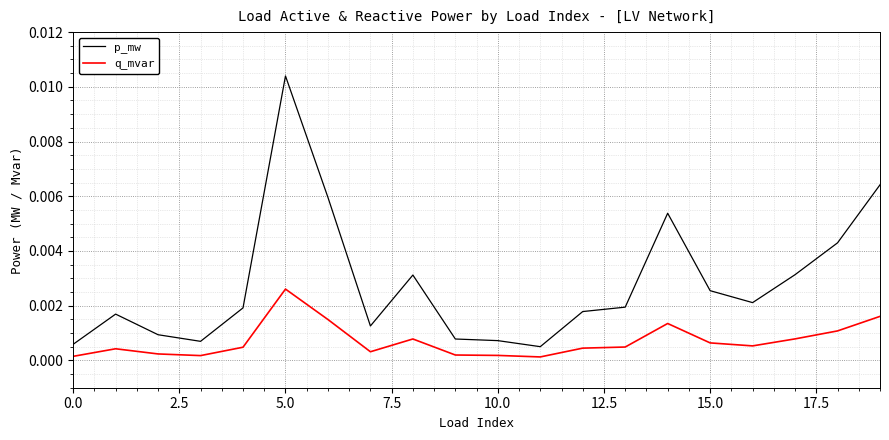

Which series has the widest spread of values?

p_mw